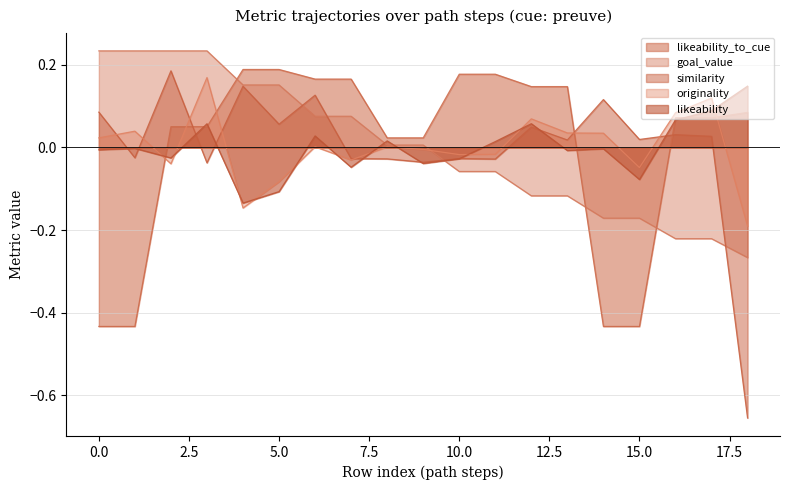

True or false: similarity and goal_value intersect in this chart.

True